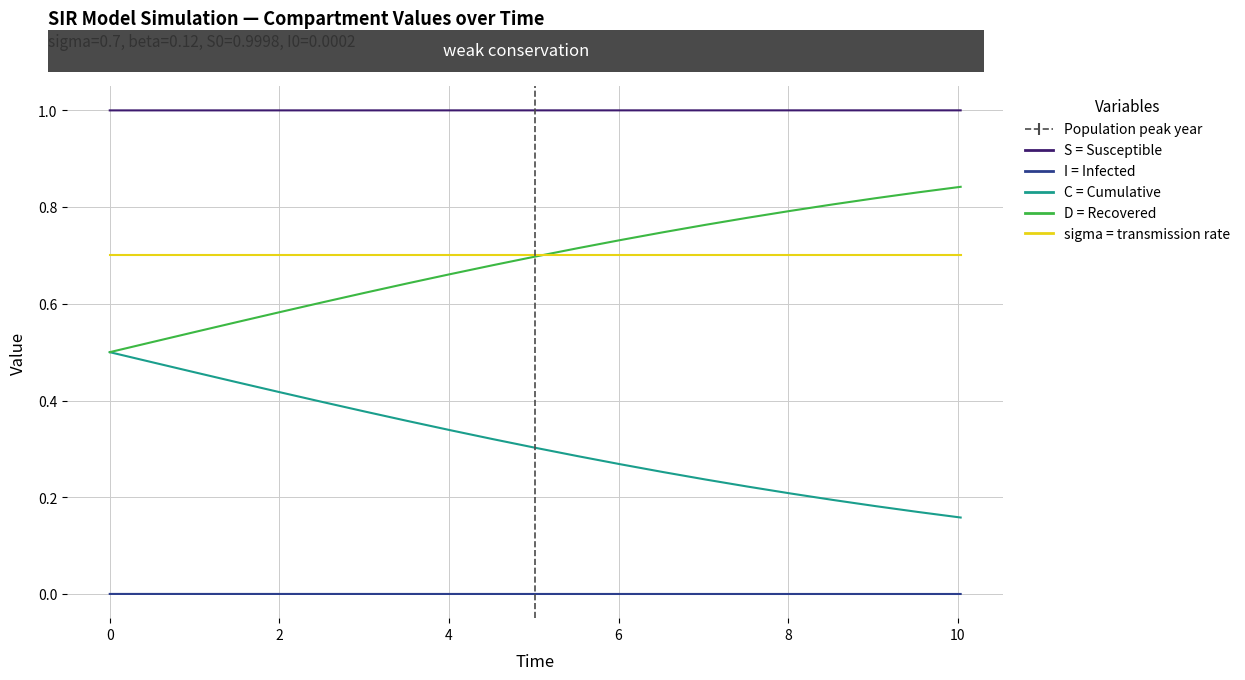

What is the greatest value displayed?

1.0